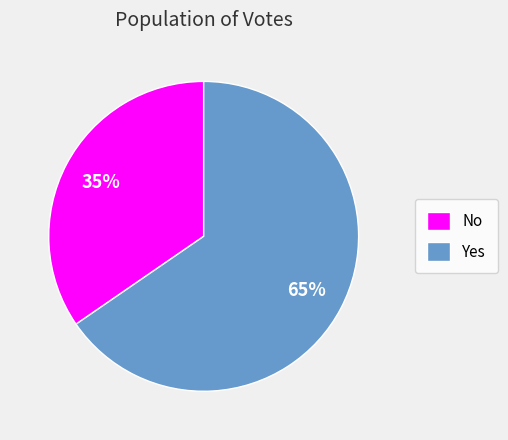

Which category has the biggest portion of the pie?

Yes